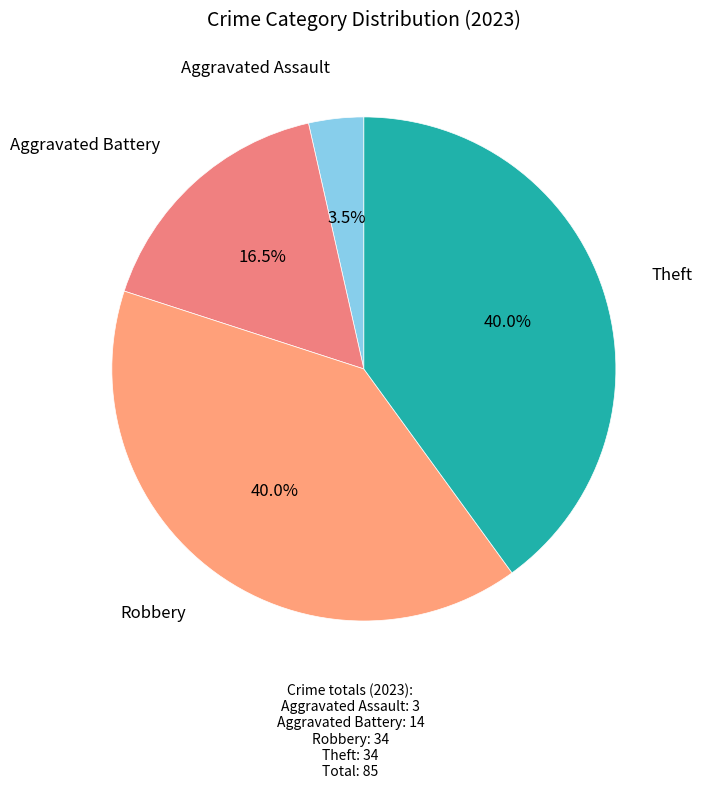

How many segments does this pie chart have?

4